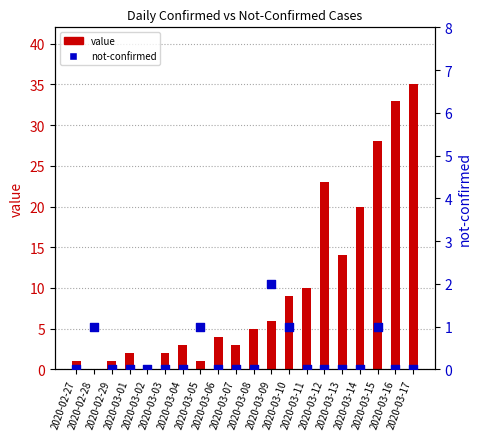

What are all the series names shown in the legend?

value, not-confirmed